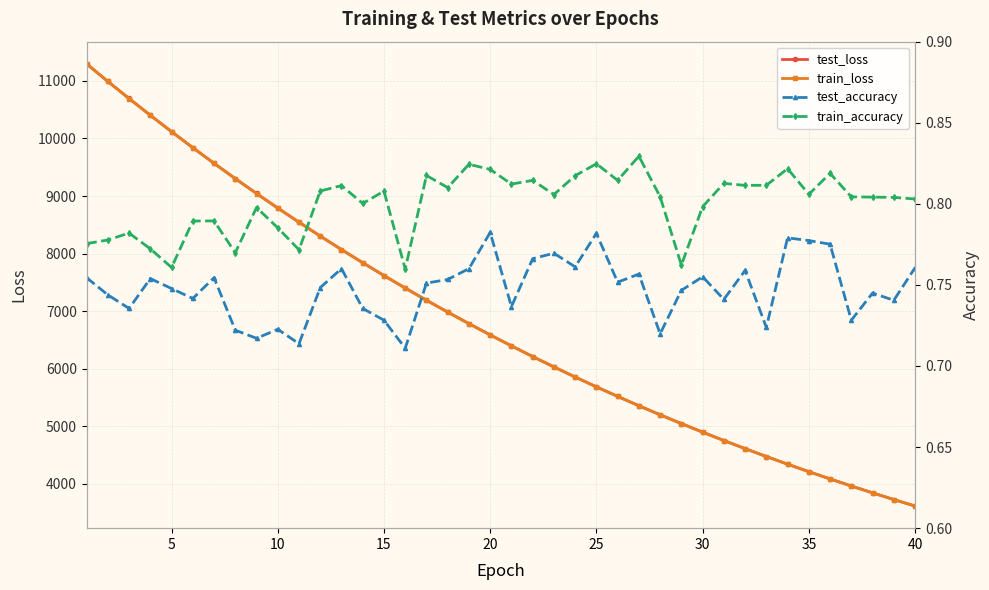

What is the minimum value for test_loss?

3612.6